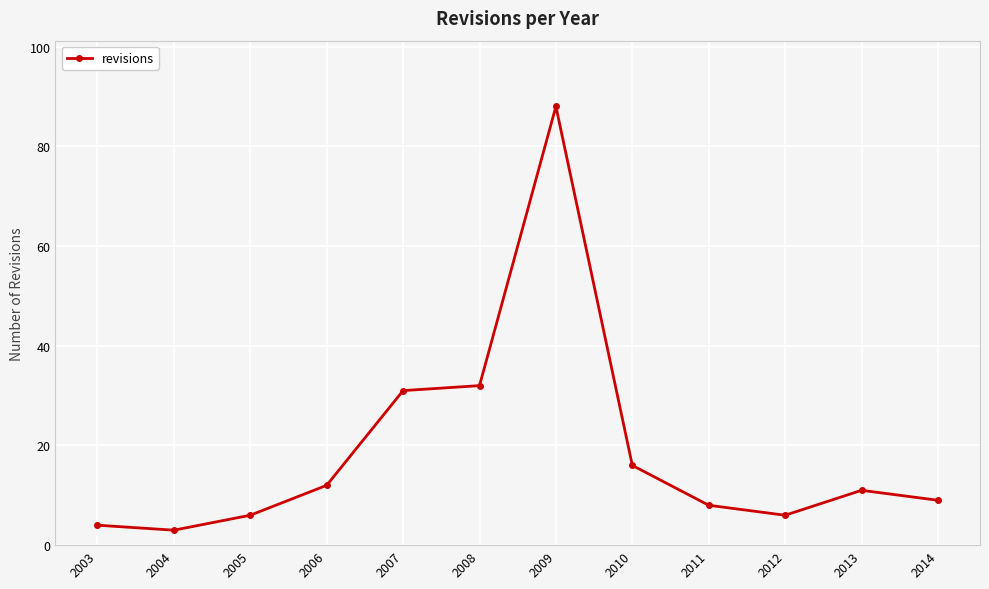

True or false: the data has more than 1 interior local peaks.

True